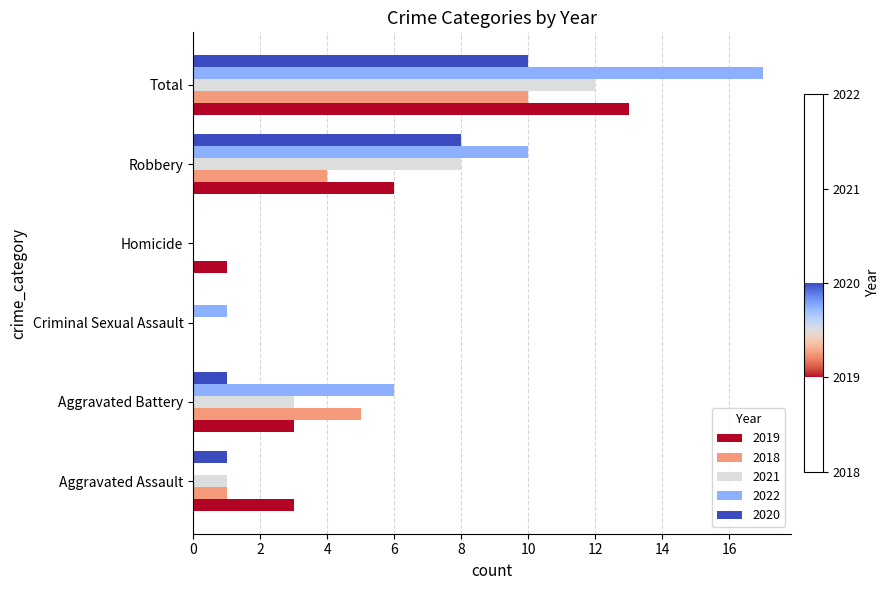

Which category has the highest value across all series?

Total